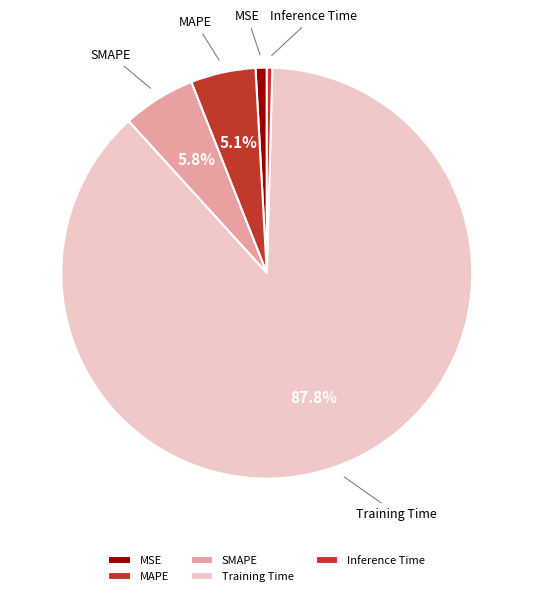

To the nearest percent, what portion does MAPE represent?

5%